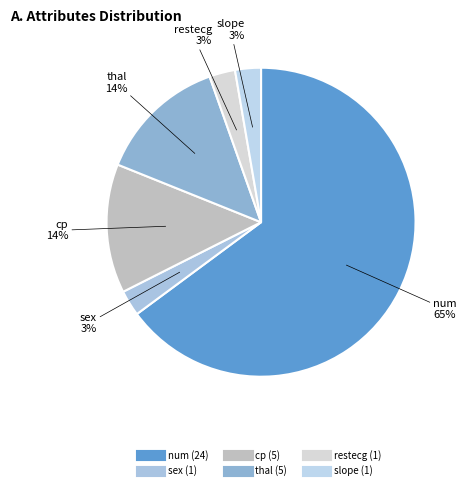

To the nearest percent, what is the average slice percentage?

17%